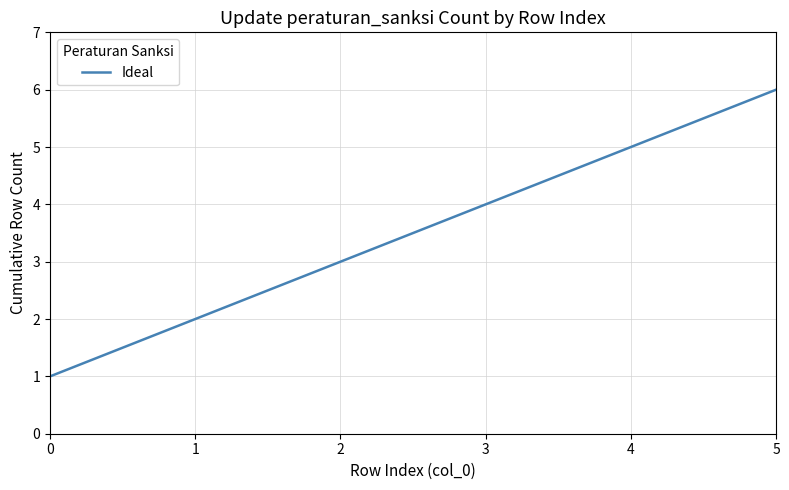

What is the approximate value at 5?

6